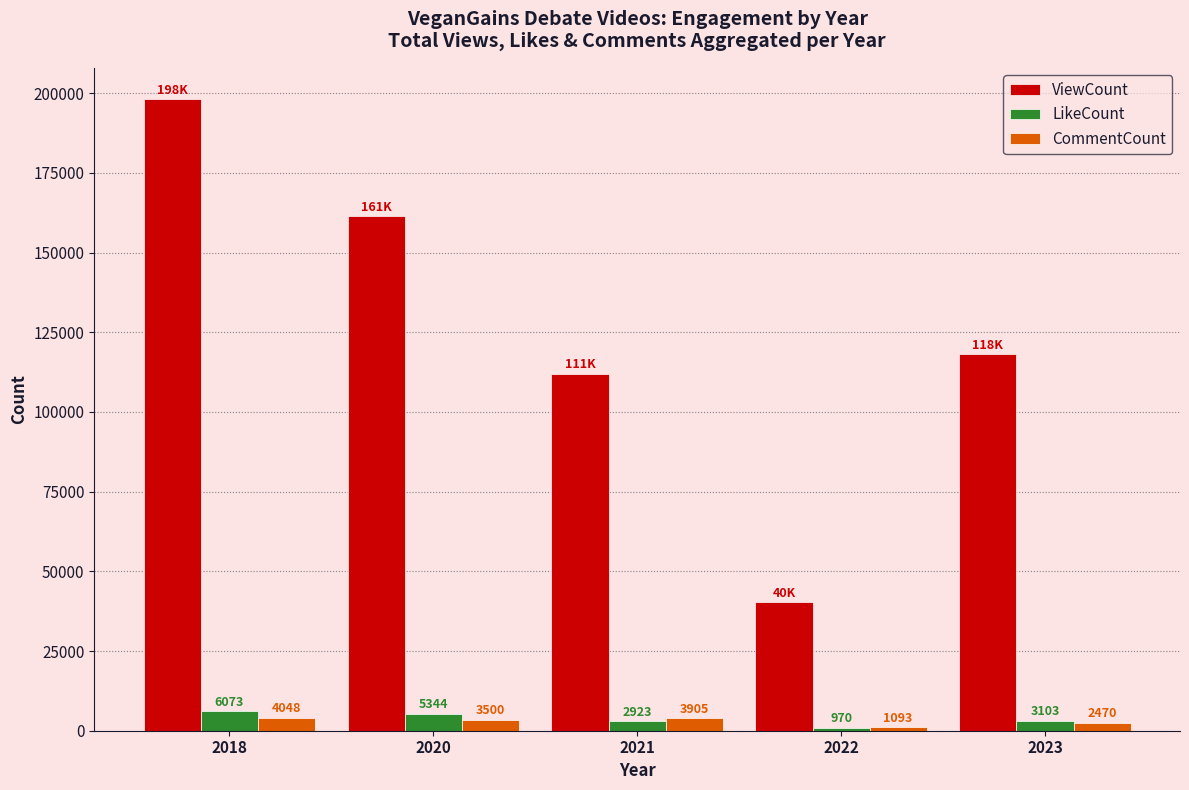

Is it true that CommentCount equals 1093 at 2022?

True